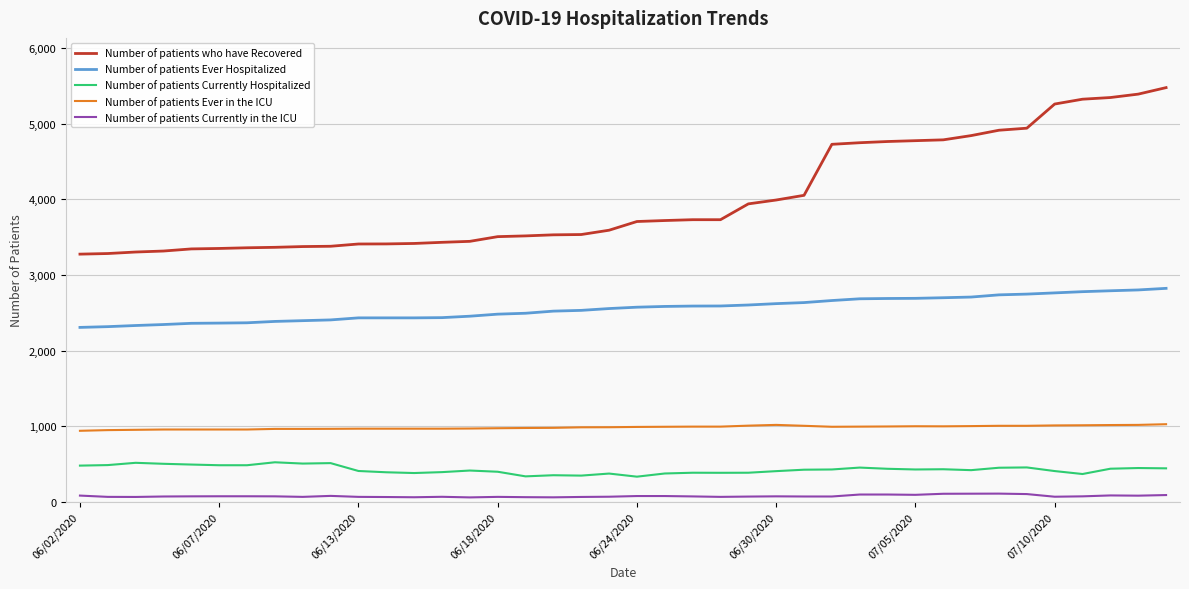

Which series has the largest total across all categories?

Number of patients who have Recovered